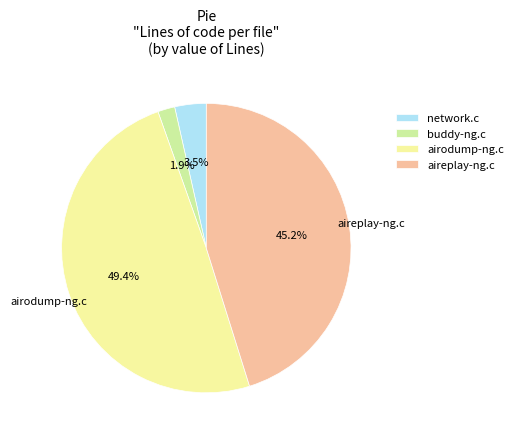

Do airodump-ng.c and network.c together represent more than half of the pie?

Yes